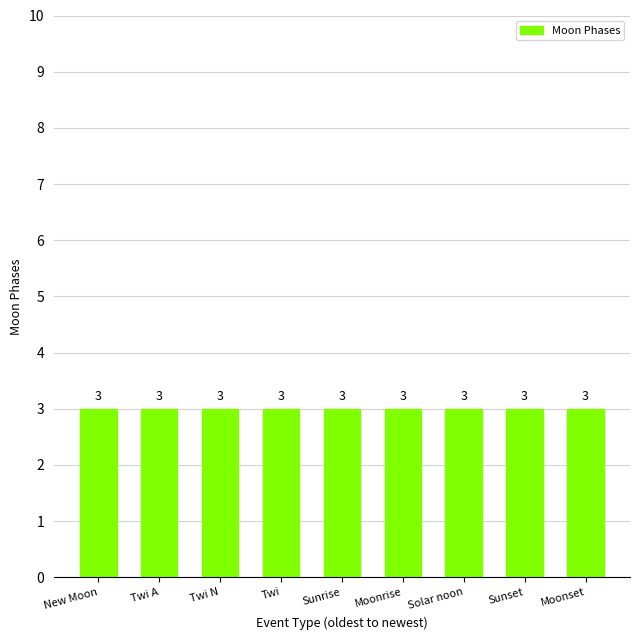

At which label is the value closest to 1?

Sunset